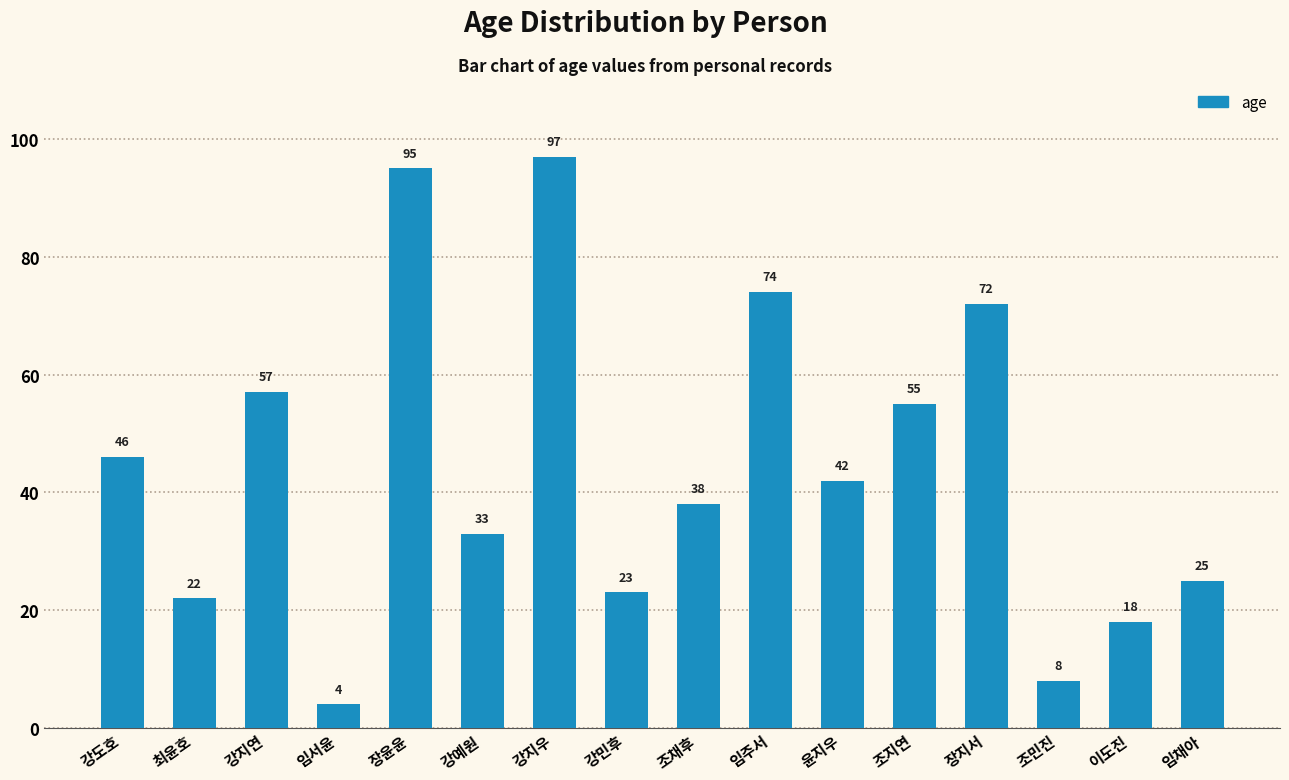

Reading left to right, extract all data points from this chart.

강도호=46	최윤호=22	강지연=57	임서윤=4	장윤윤=95	강예원=33	강지우=97	강민후=23	조채후=38	임주서=74	윤지우=42	조지연=55	장지서=72	조민진=8	이도진=18	임채아=25